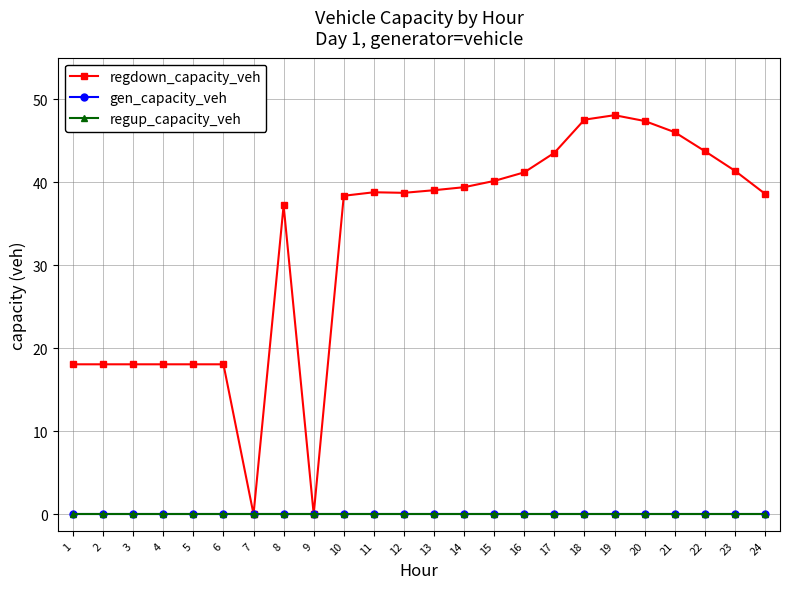

Is this an area chart (filled region under the line)?

No